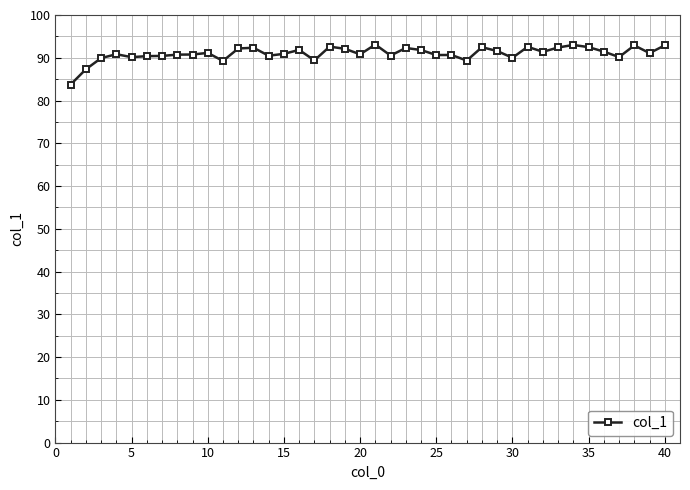

True or false: the data has more than 2 interior local peaks.

True